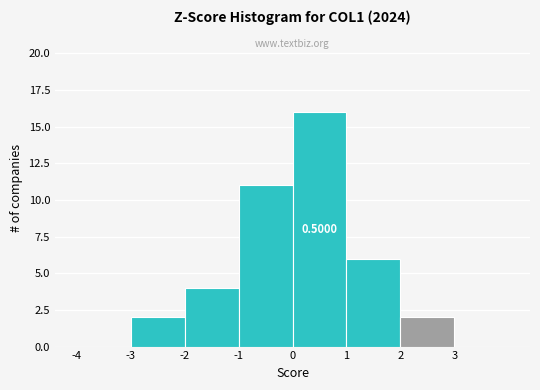

Which range on the x-axis has the tallest bar?

0 to 1